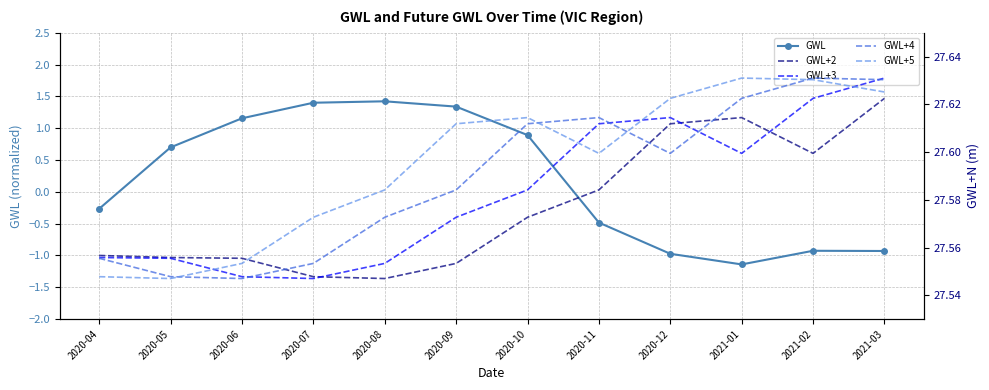

Is the value of GWL at 2020-07 greater than the value of GWL+4 at 2020-07?

No